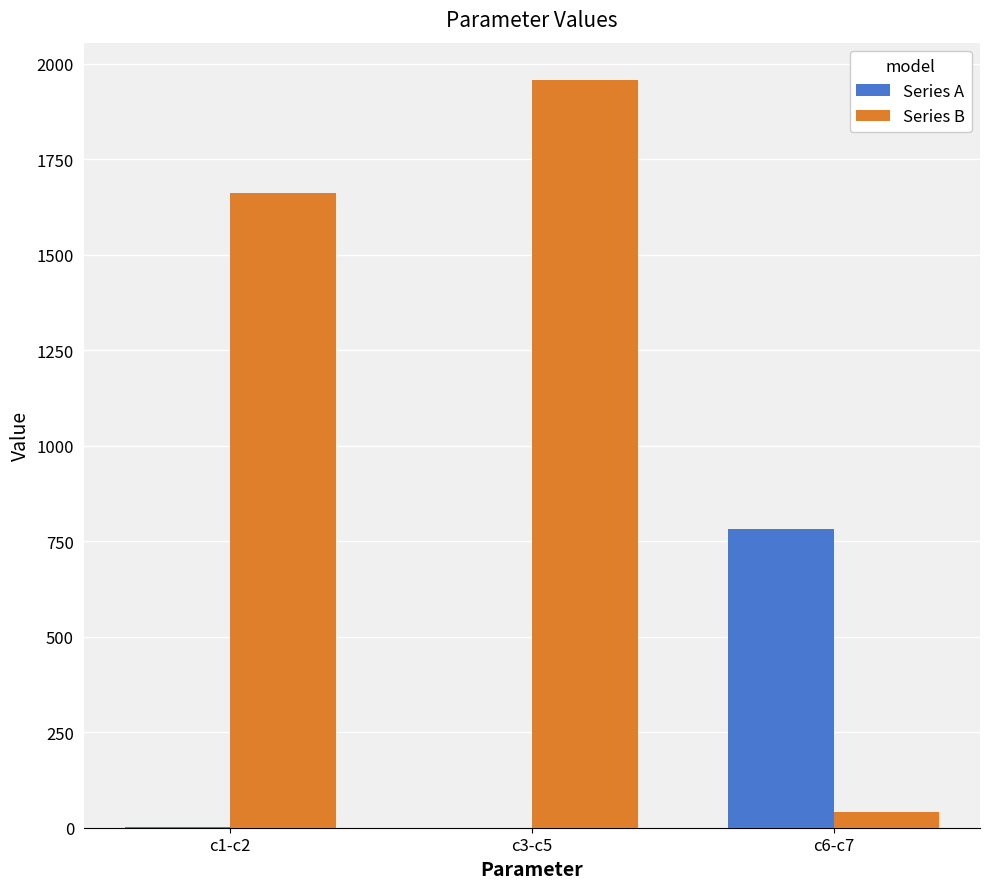

What is the difference between the Series B values at c3-c5 and c6-c7?

1916.3